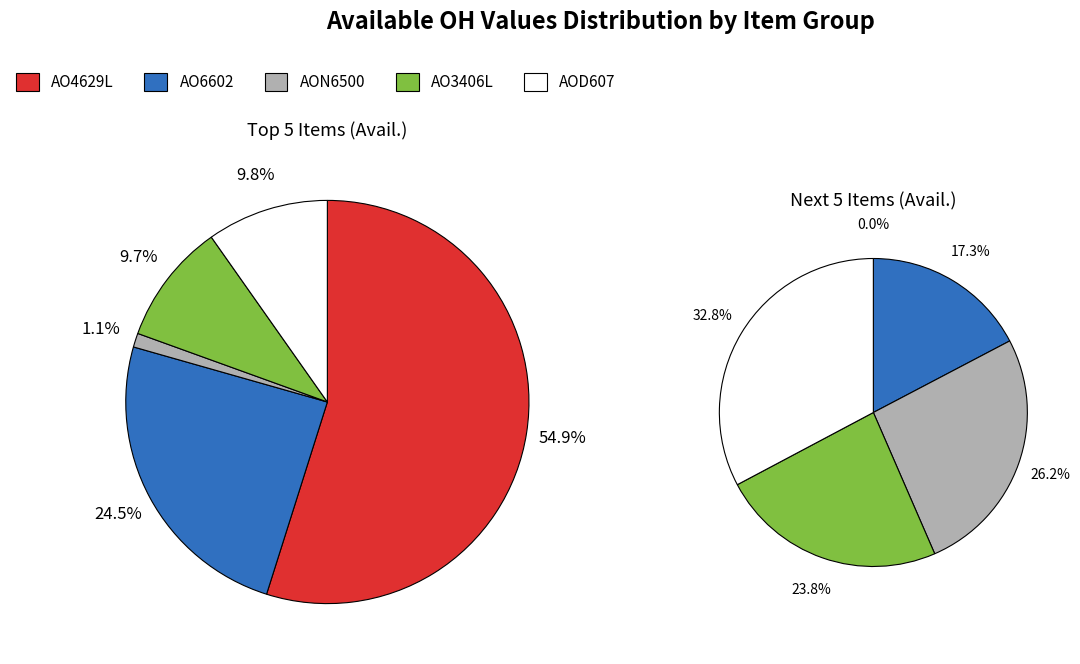

True or false: AO6602 accounts for 38% of the total.

False